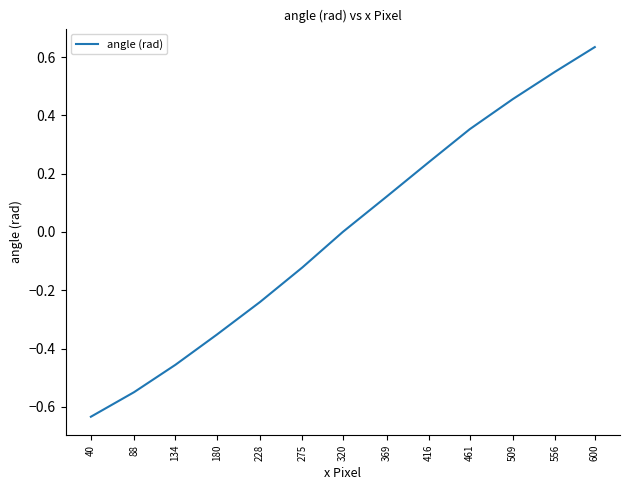

List the labels in order of value, smallest first.

40, 88, 134, 180, 228, 275, 320, 369, 416, 461, 509, 556, 600